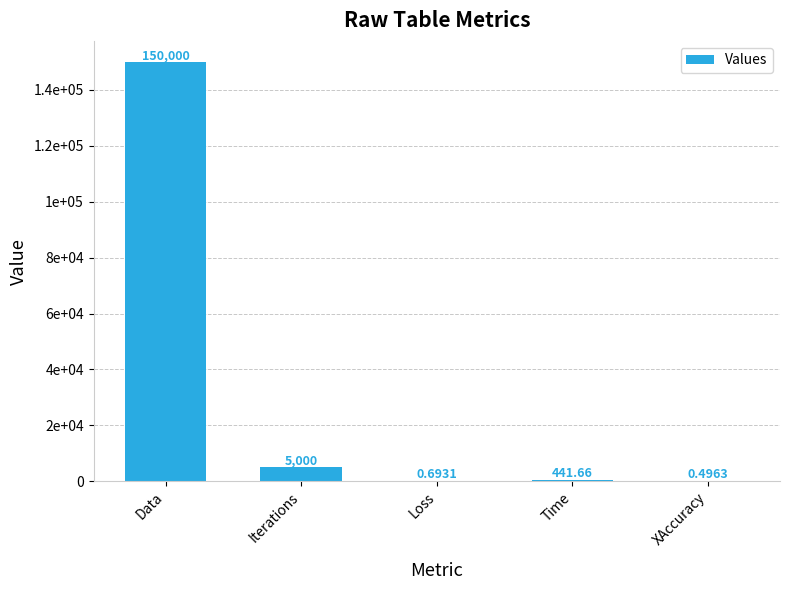

What is the change in value from Time to XAccuracy?

-441.2